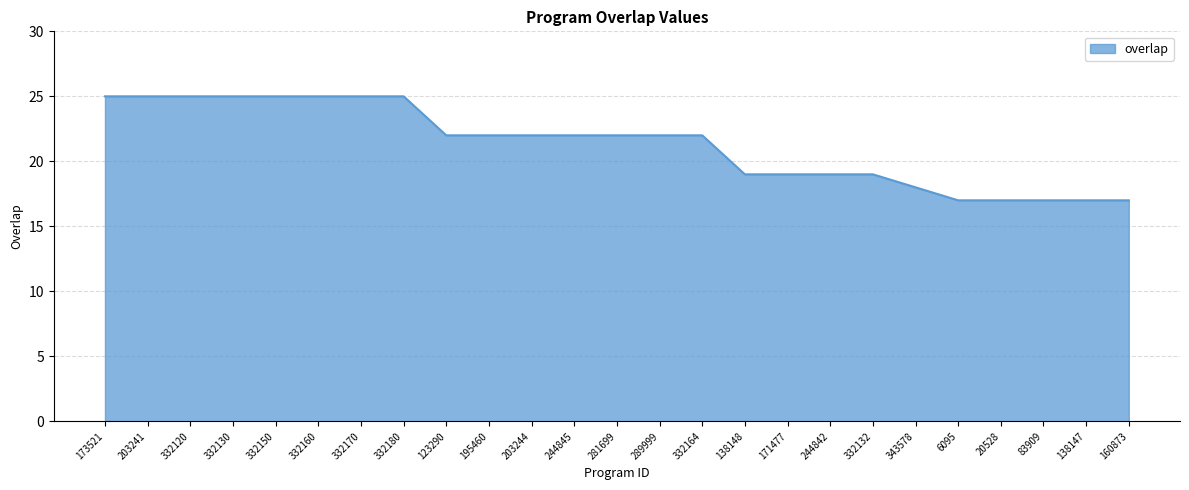

What is the difference between the maximum and minimum values?

8